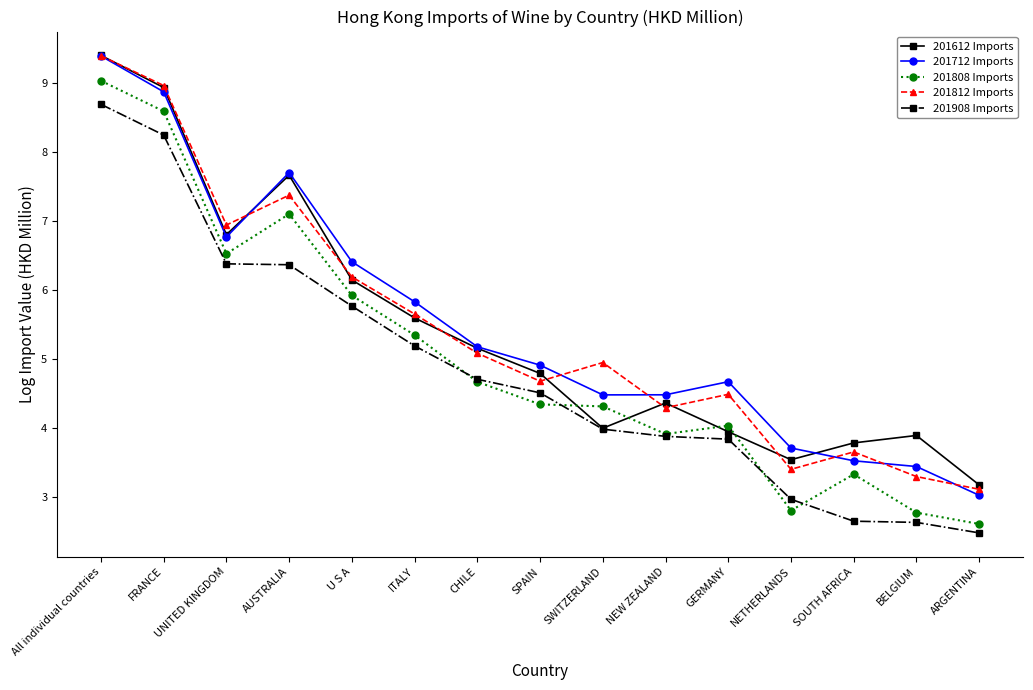

At which category does 201808 Imports reach its first local peak?

AUSTRALIA